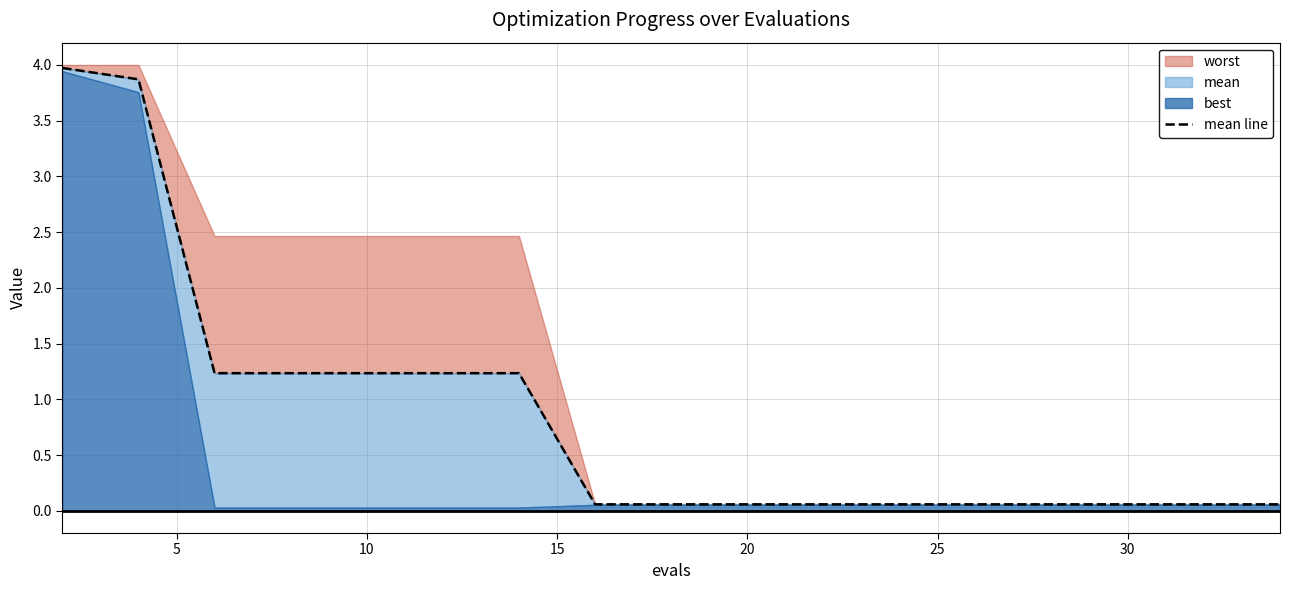

Does the chart have visible grid lines?

Yes